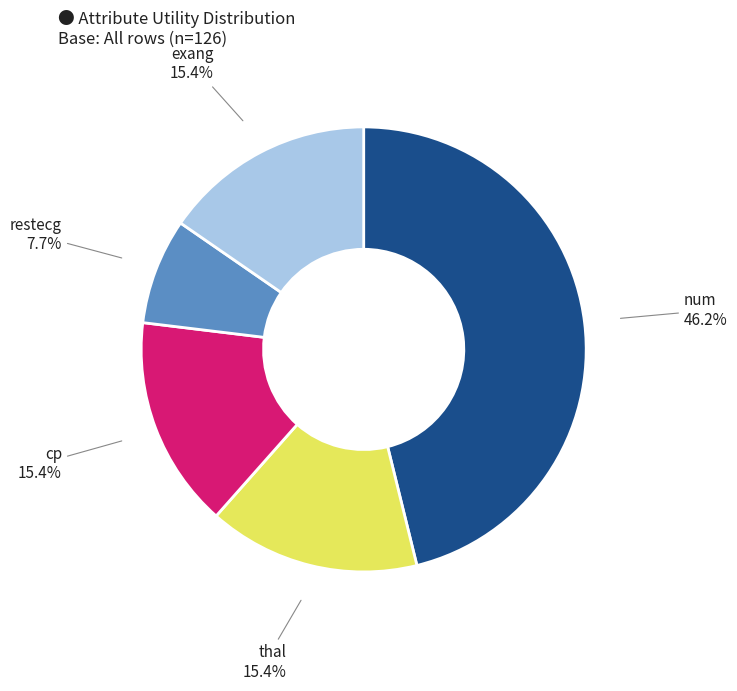

Is there a majority slice in this chart?

No